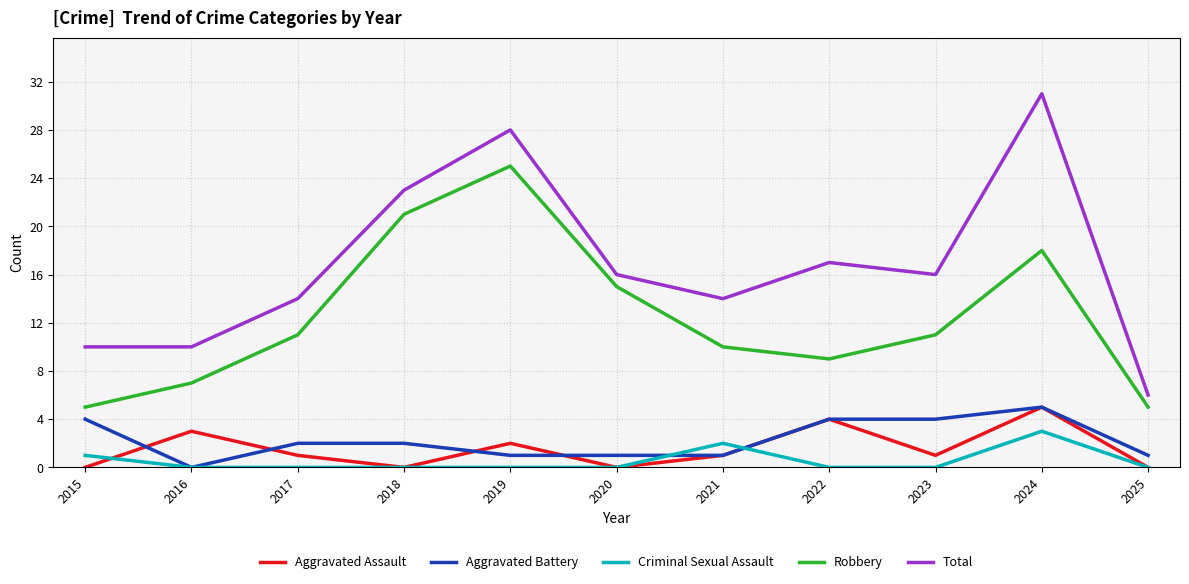

True or false: Total has more than 2 interior local peaks.

True